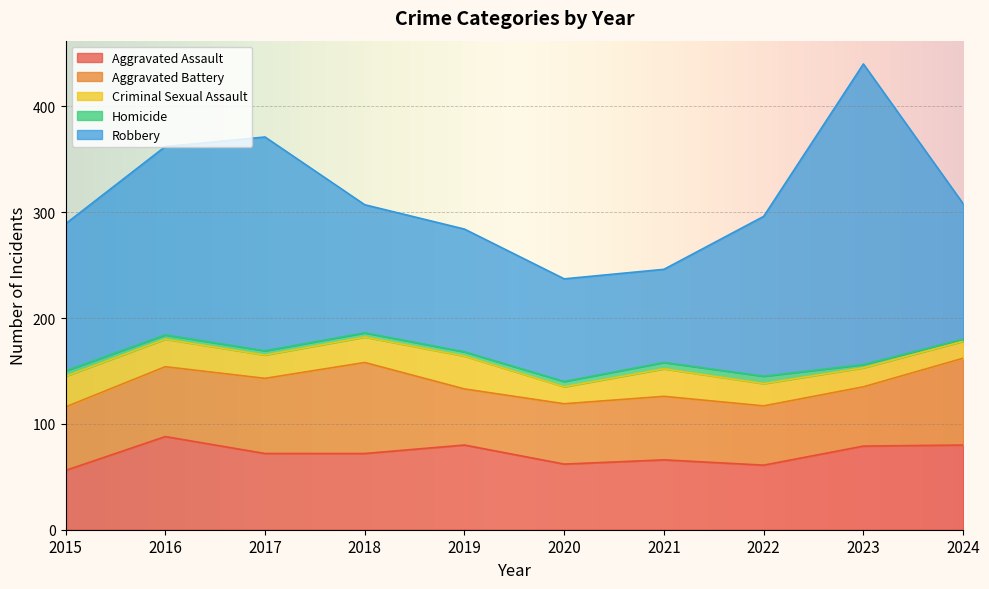

What is the spread (max minus min) of values at 2015?

134